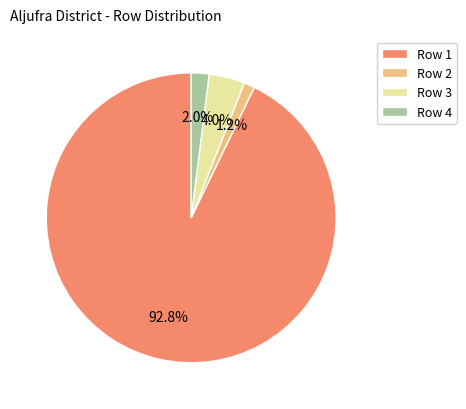

Does any single category account for the majority?

Yes